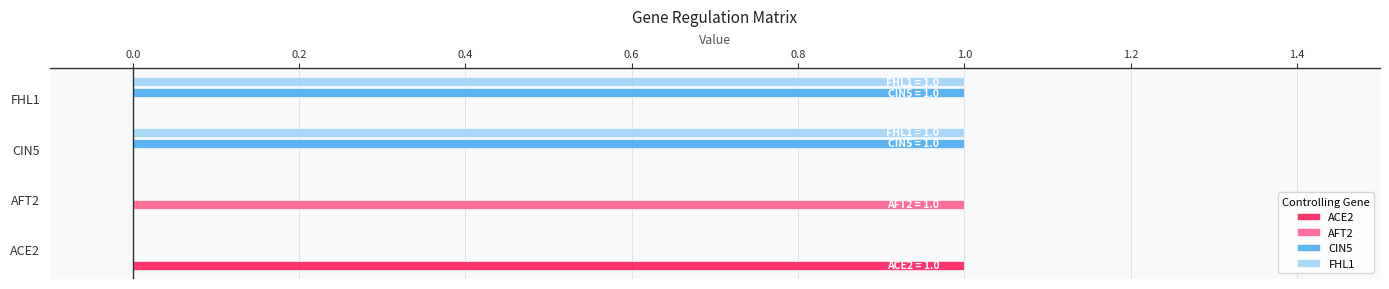

What is the sum of all CIN5 values?

2